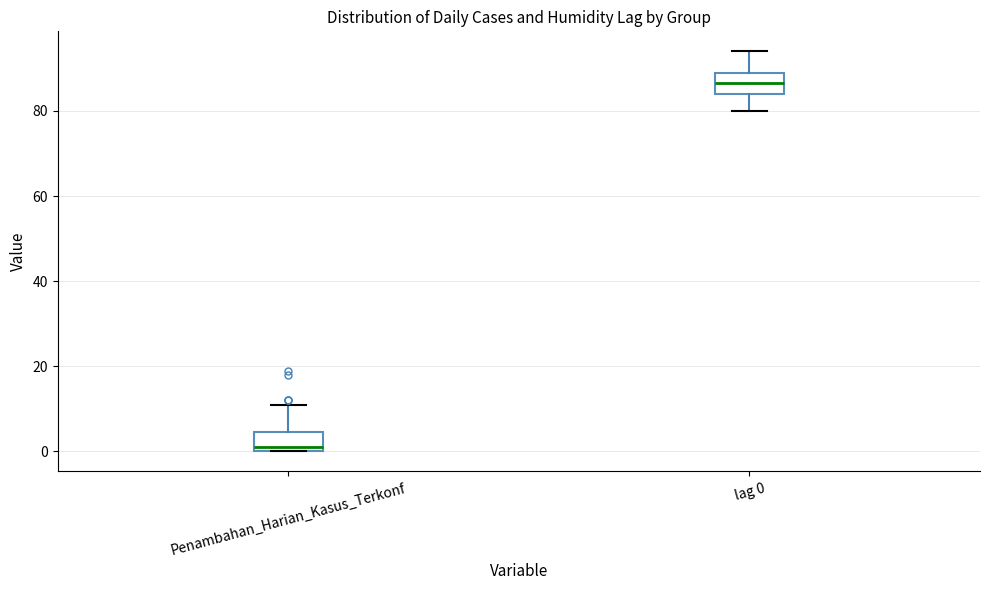

Where does the median line of the box for Penambahan_Harian_Kasus_Terkonf sit on the y-axis? The values are not printed on the chart, so give them approximately, as read against the axis.

2